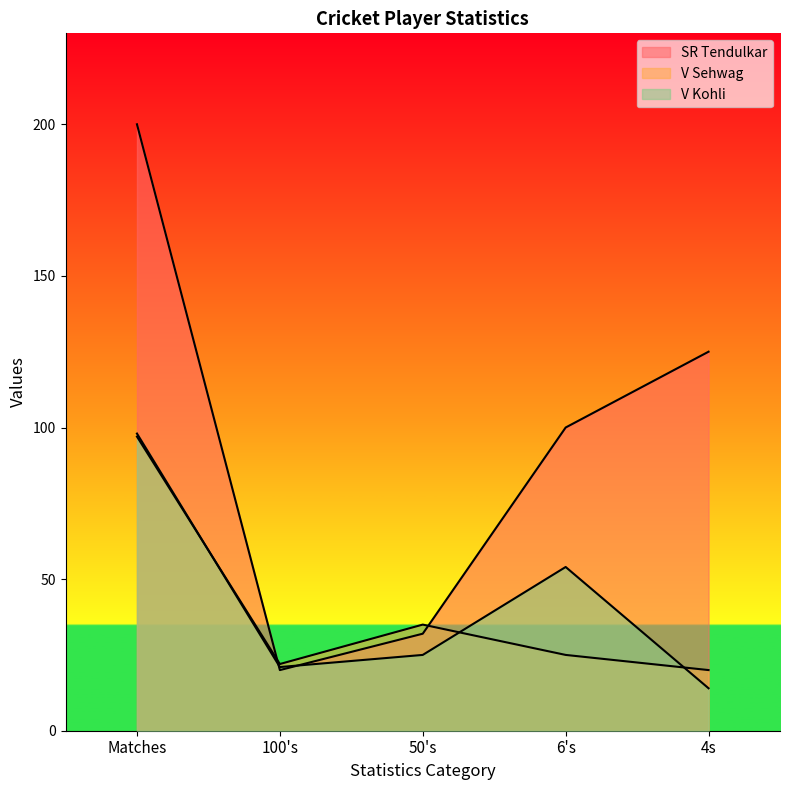

How many times do V Kohli and V Sehwag cross each other?

3